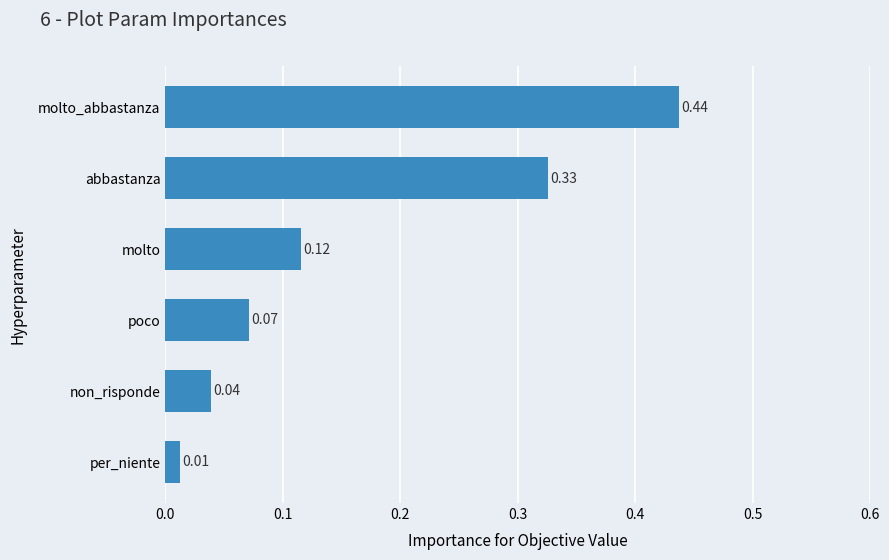

What is the sum of all values?

1.0